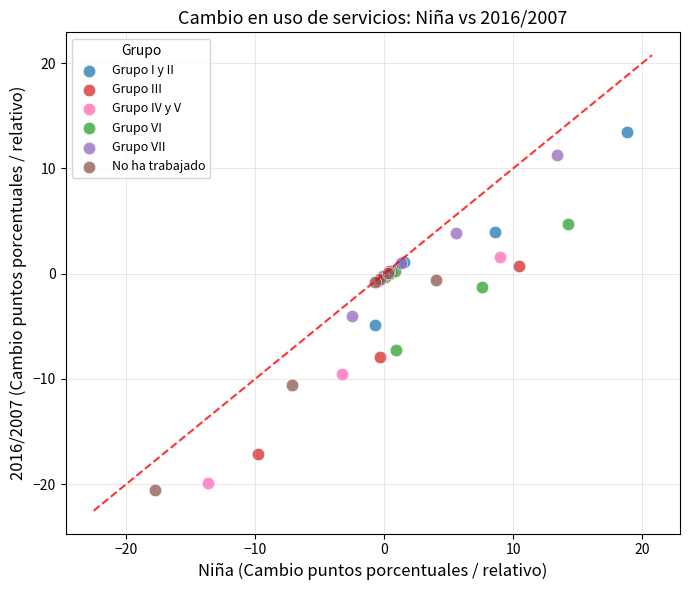

Which series contains the highest Y value?

Grupo I y II